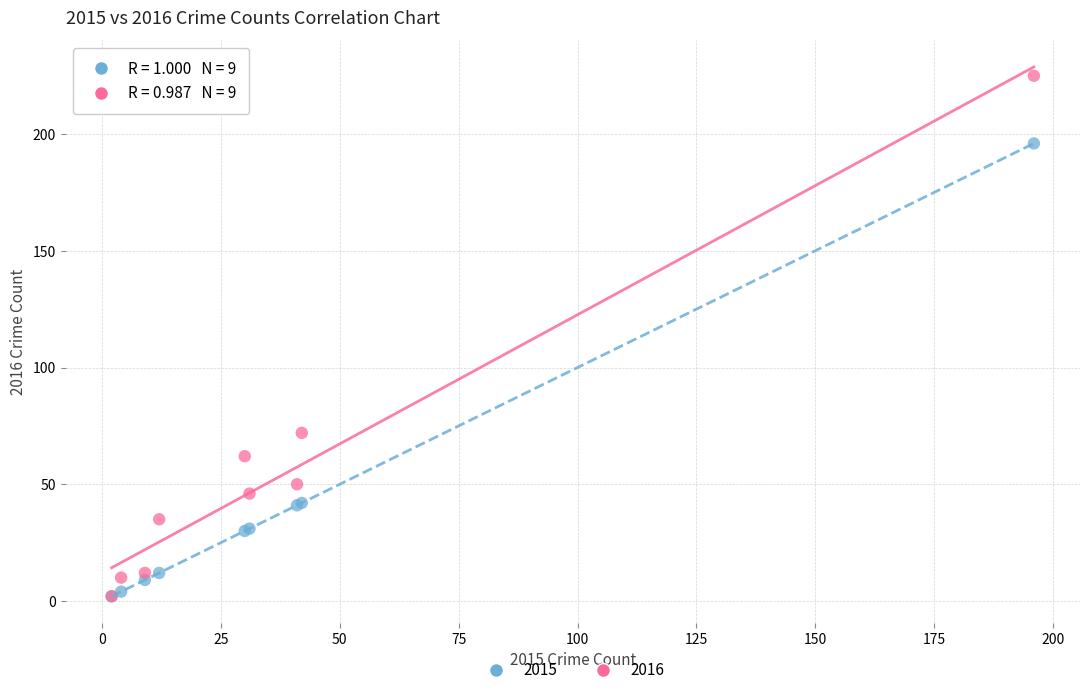

Which series has the widest spread of Y values?

2016